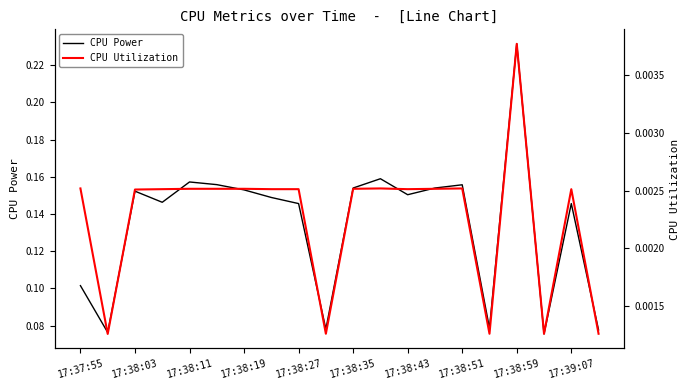

The value of CPU Power at 15 is 0.0. True or false?

False